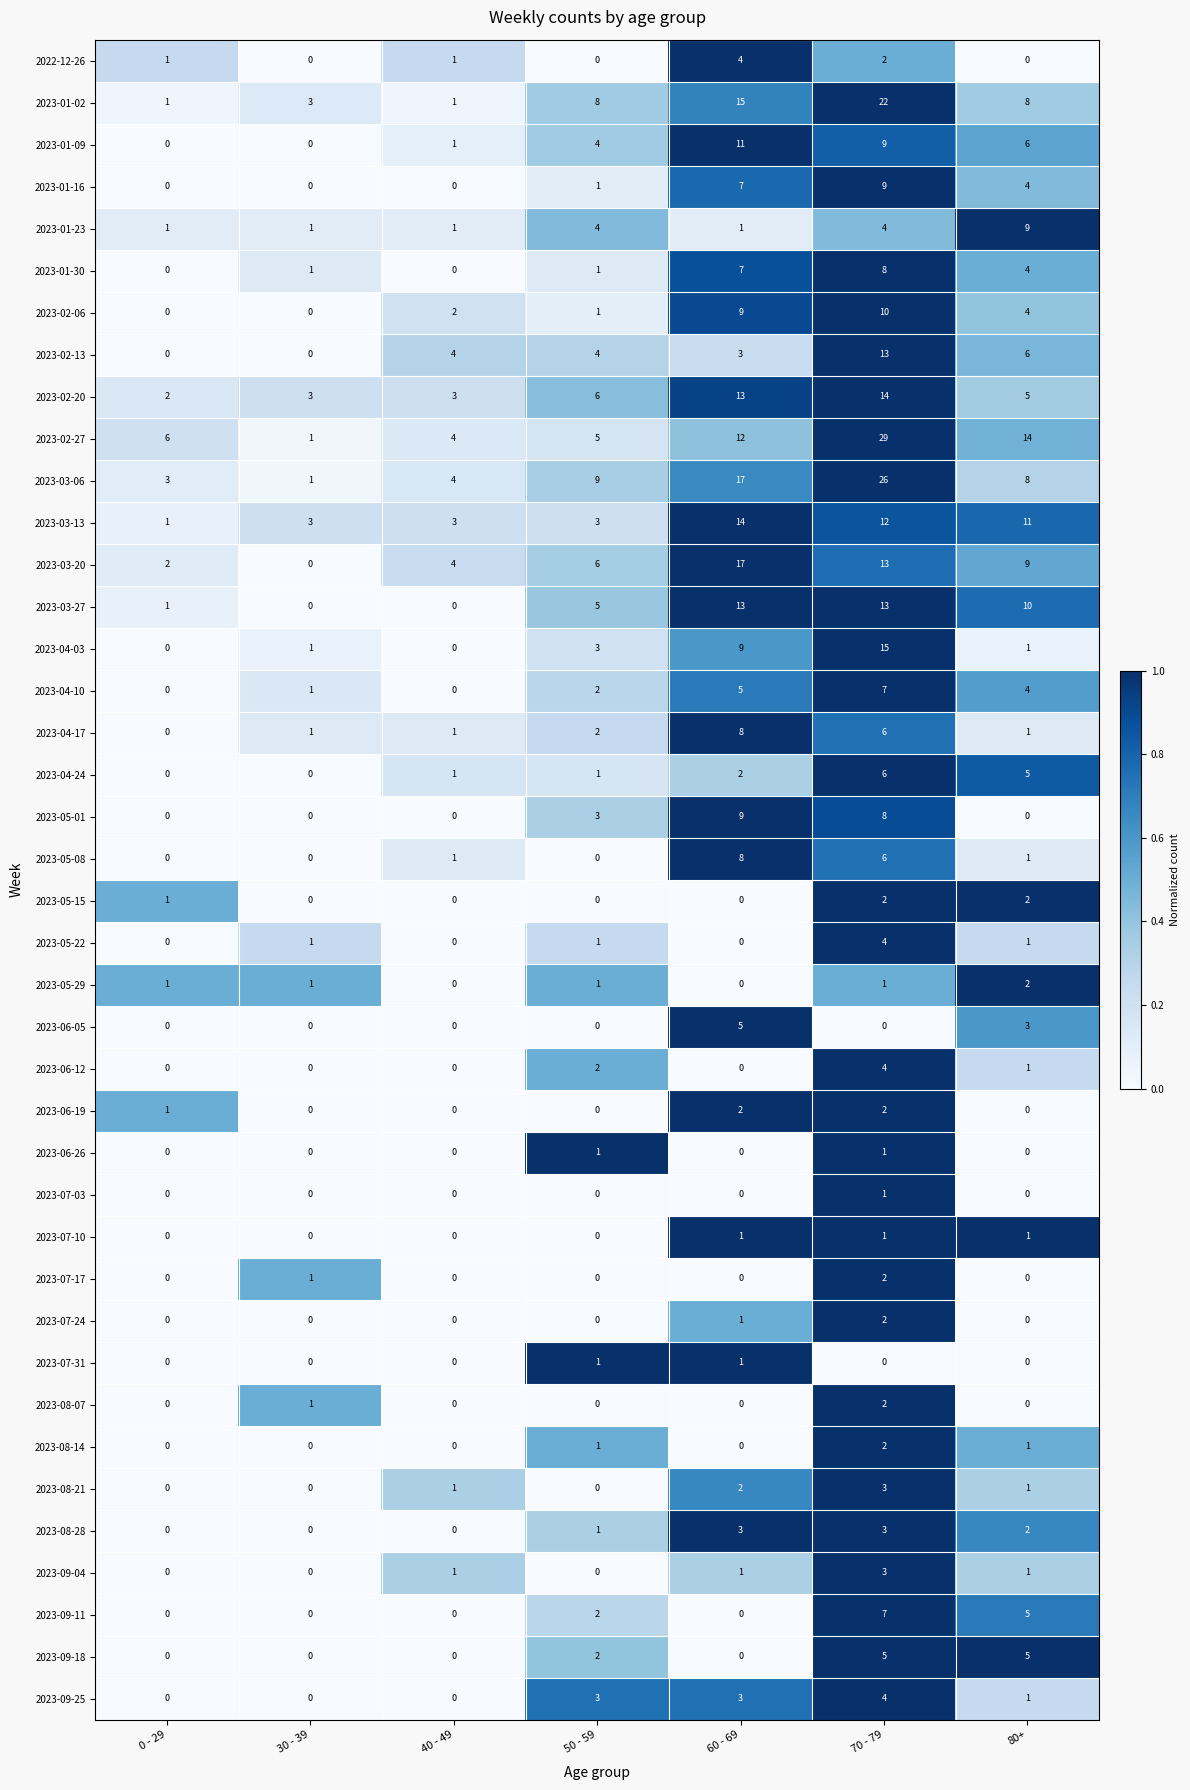

True or false: 2023-01-23 has a value of 4 at 50 - 59.

True